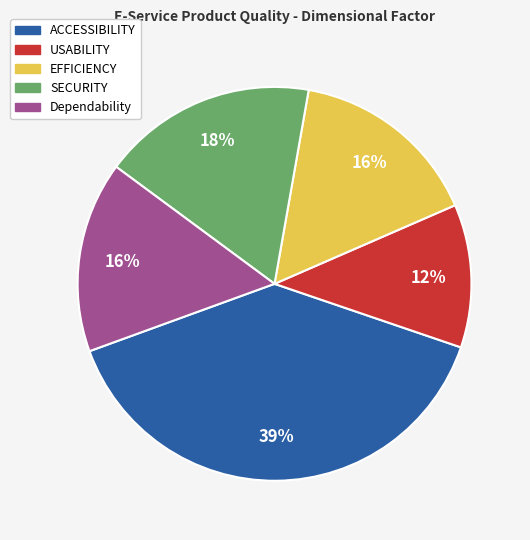

To the nearest percent, what portion does USABILITY represent?

12%